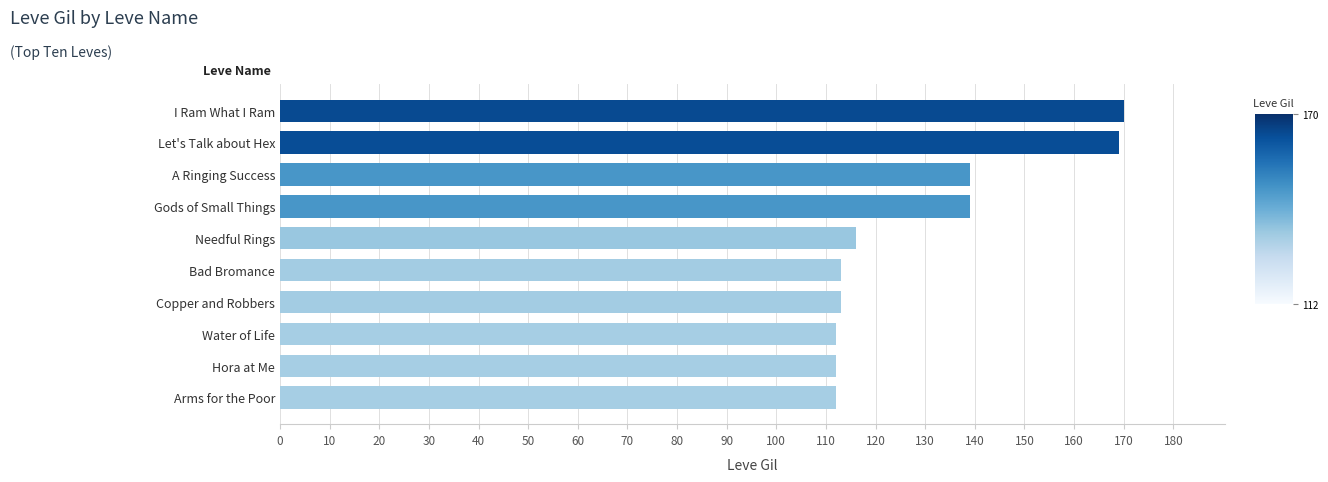

Between Hora at Me and I Ram What I Ram, which is larger?

I Ram What I Ram